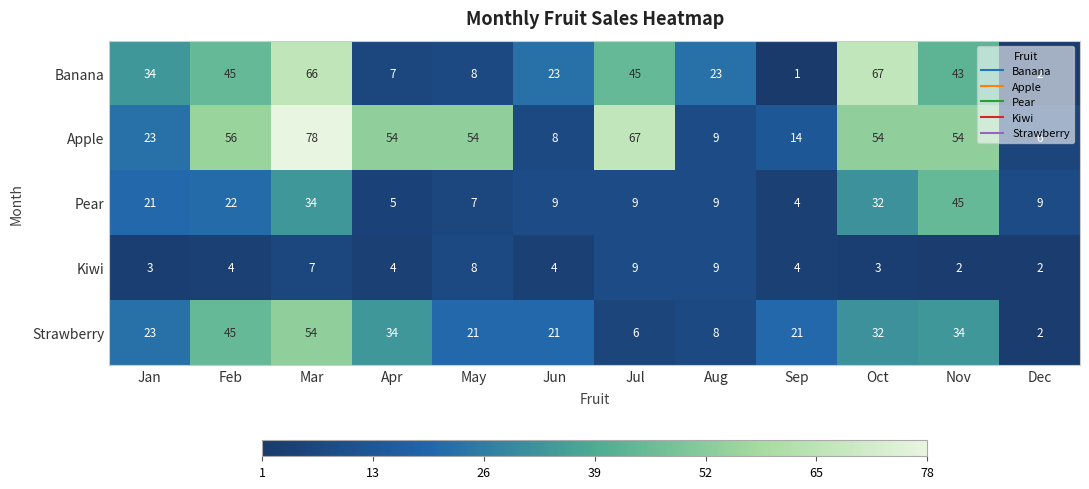

What is the smallest value displayed?

1